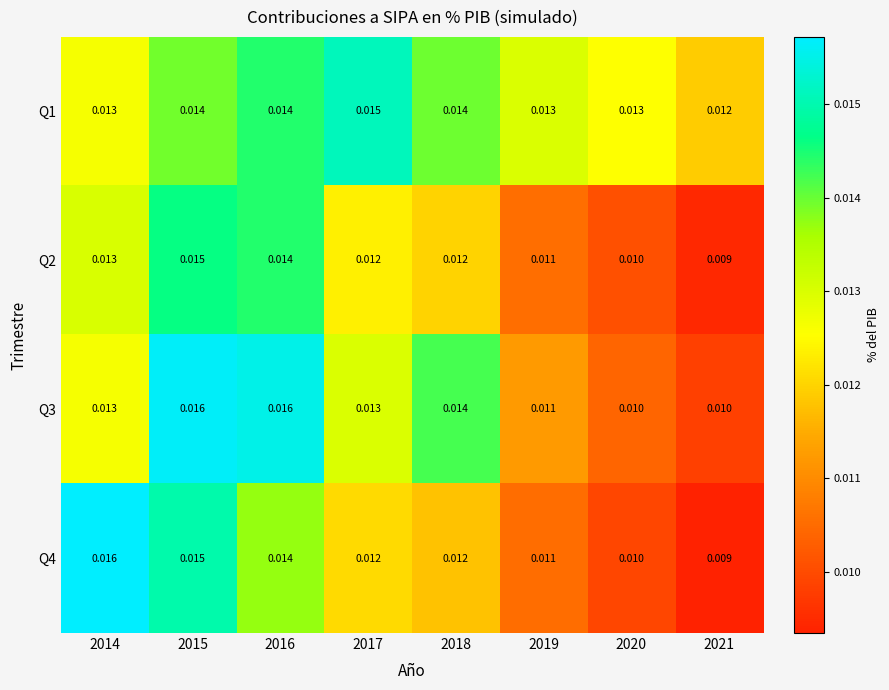

Is the value of Q3 at 2019 greater than the value of Q4 at 2018?

No